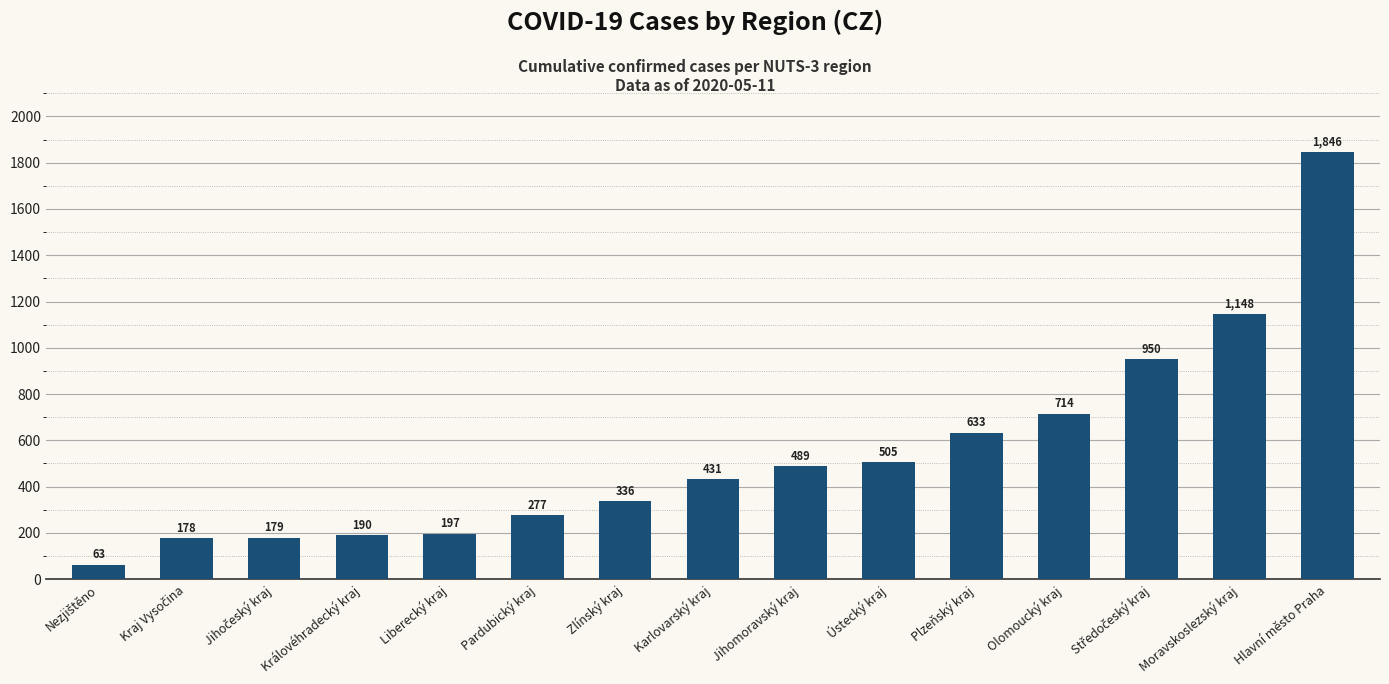

Between Plzeňský kraj and Olomoucký kraj, which is larger?

Olomoucký kraj